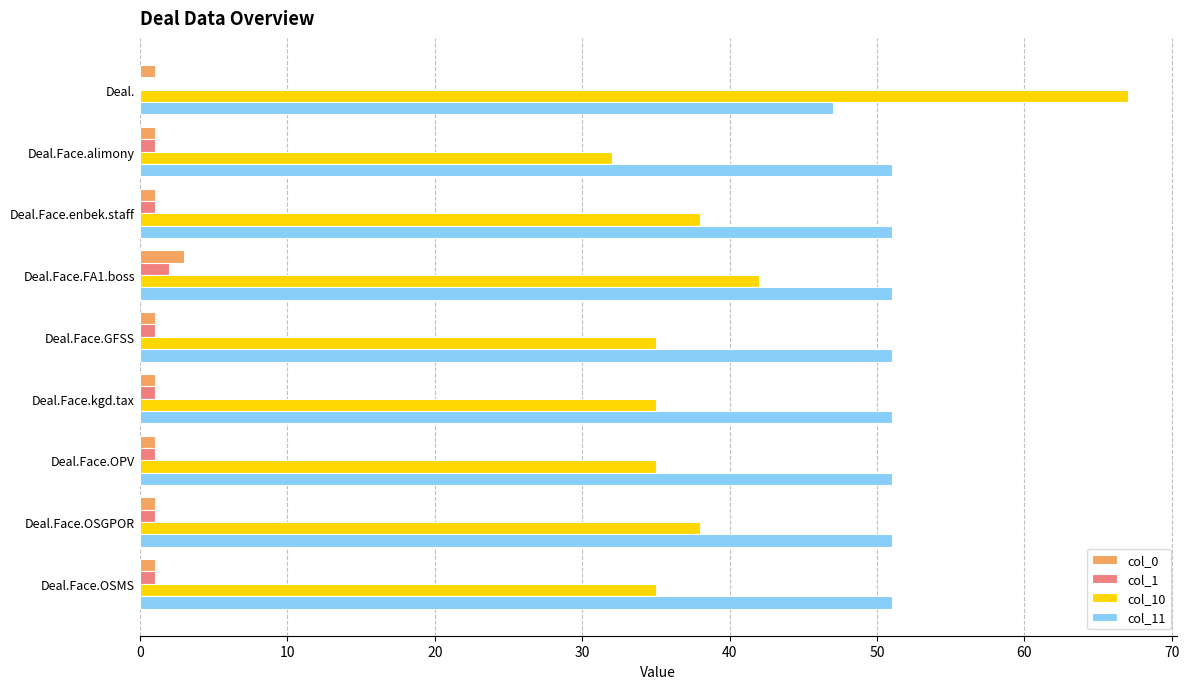

The col_11 series shows 51 at Deal.Face.OSMS. True or false?

True